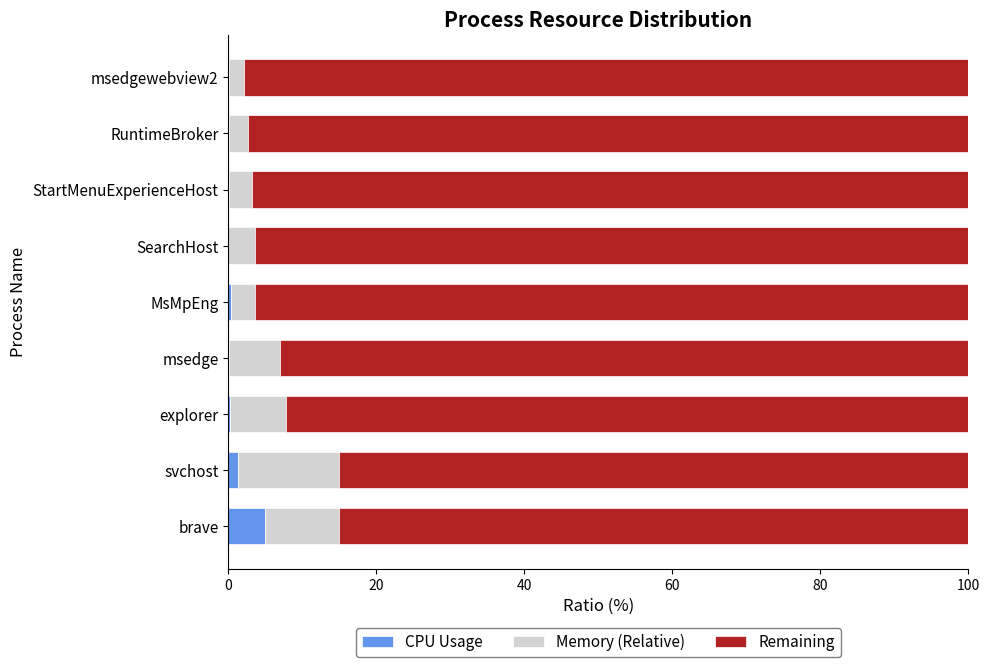

True or false: CPU Usage has a value of 0.1 at msedgewebview2.

True